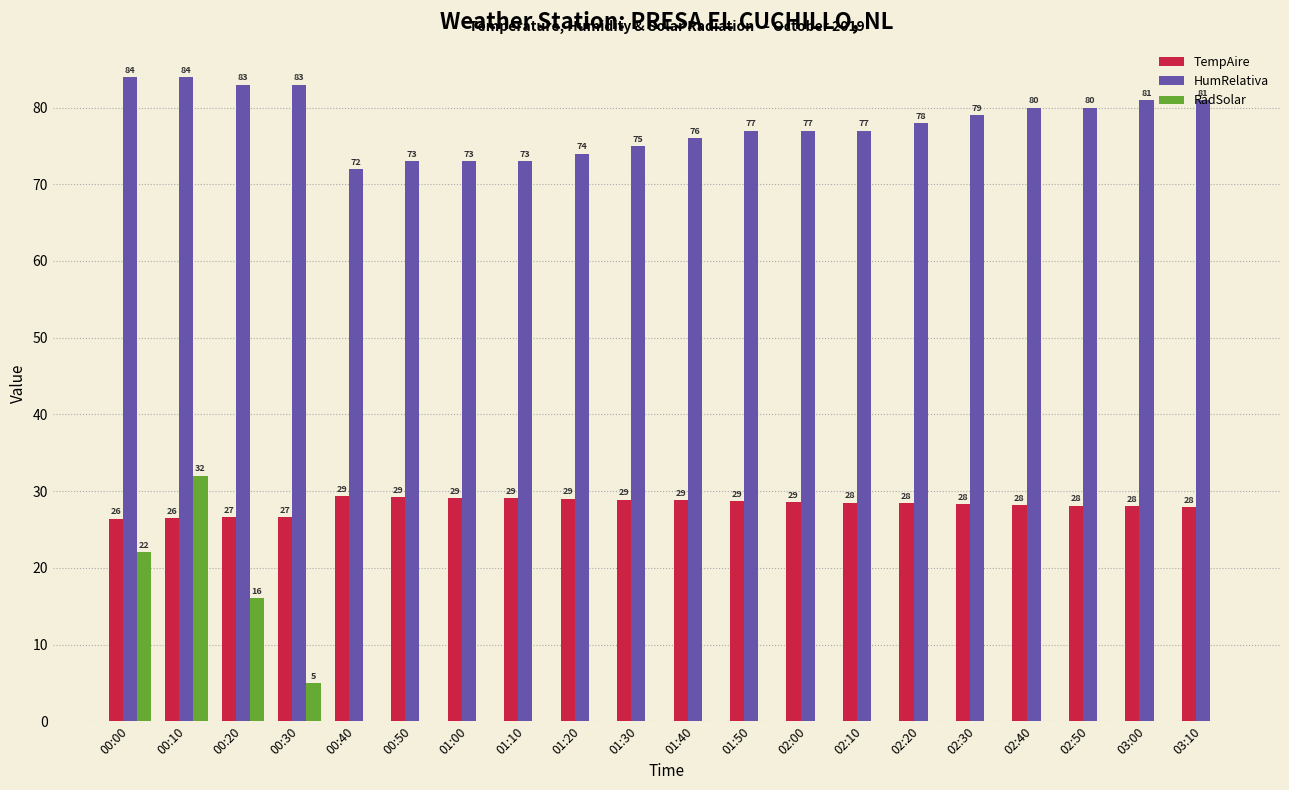

True or false: RadSolar has a value of 0.0 at 02:10.

True